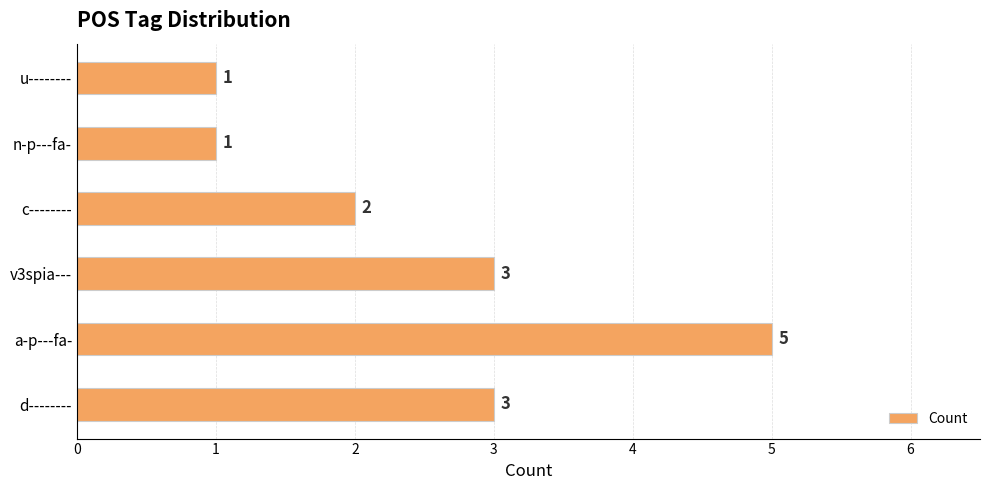

Between c-------- and v3spia---, which is larger?

v3spia---